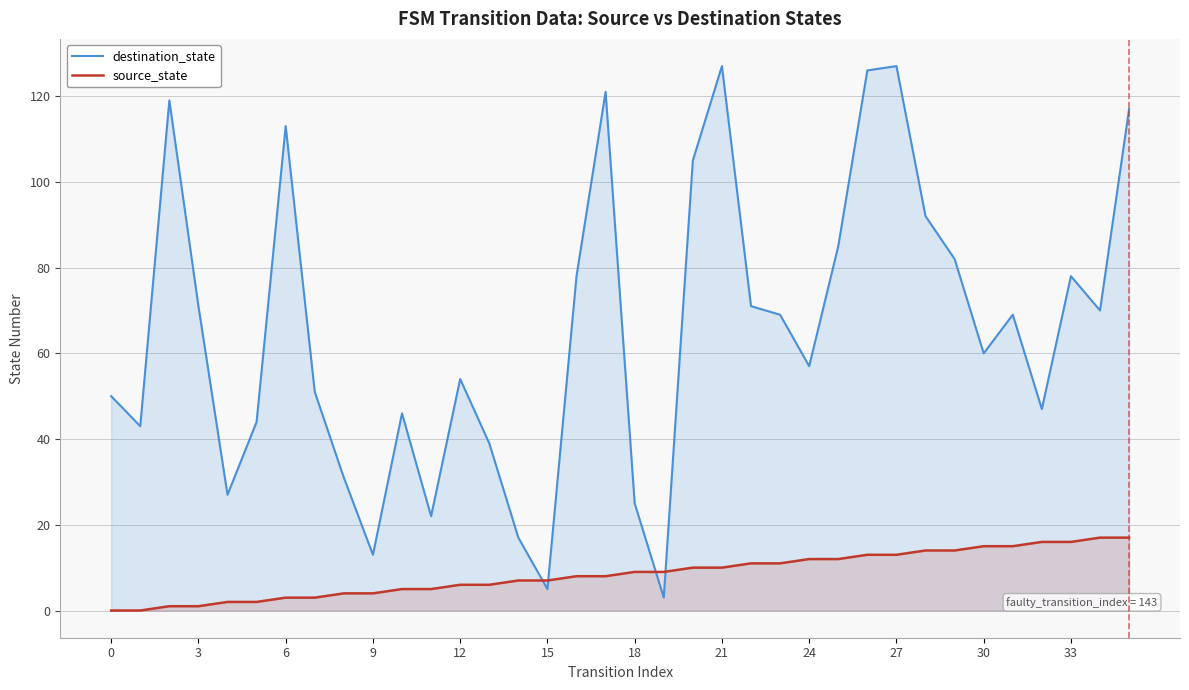

Is the value of destination_state at 14 greater than the value of source_state at 34?

No